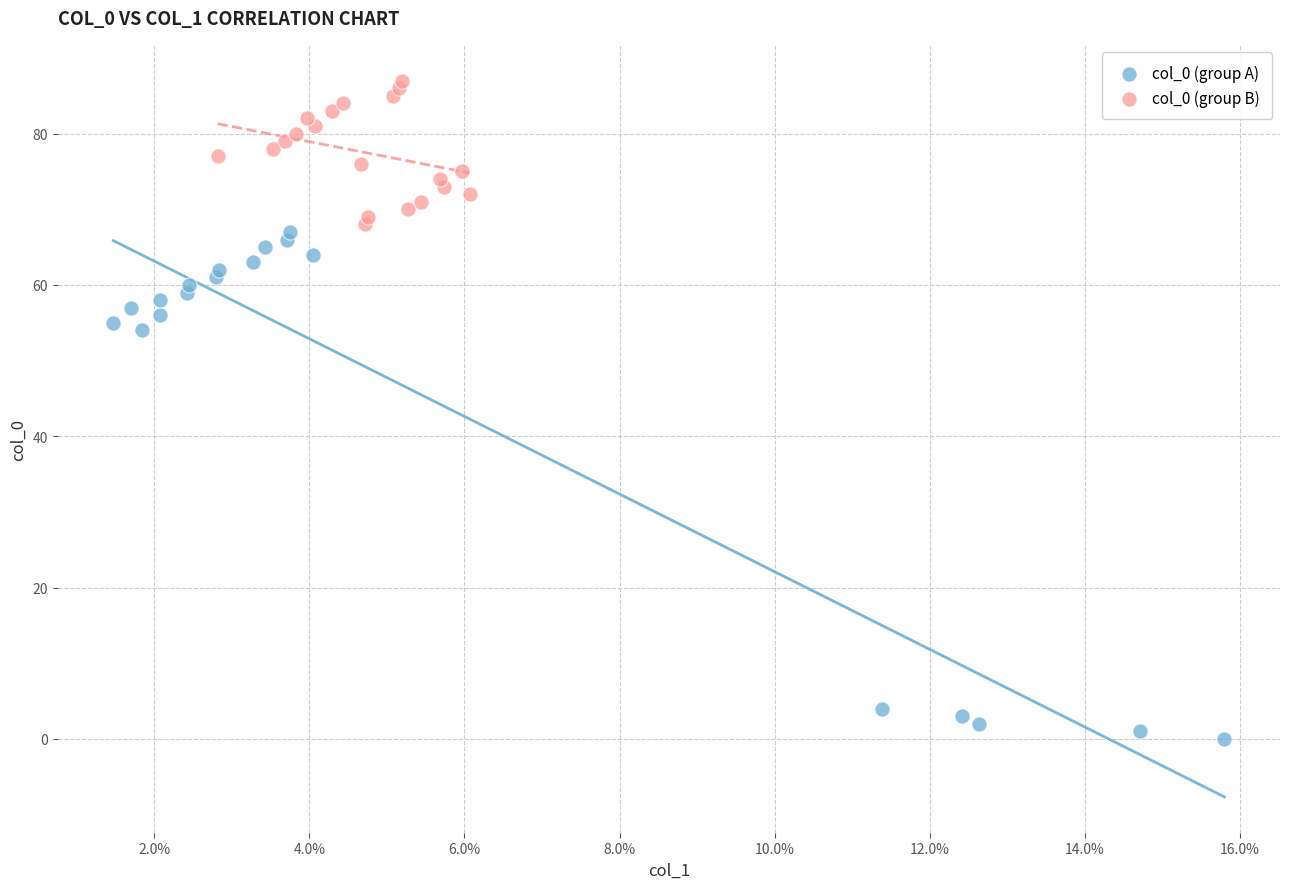

Which series has the largest Y range (max minus min)?

col_0 (group A)